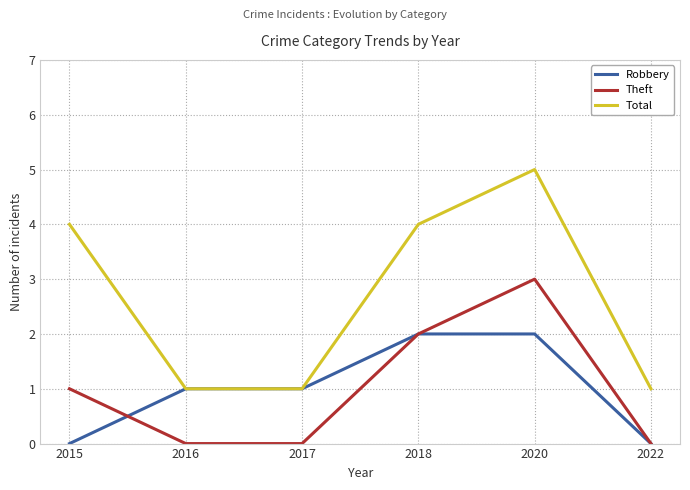

Does the chart have visible grid lines?

Yes